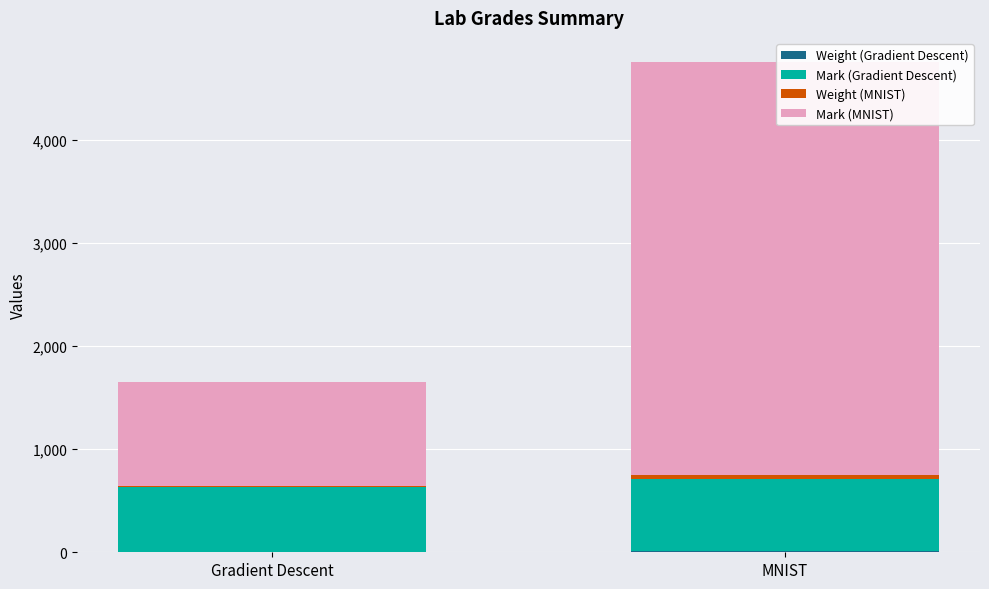

How many bars are there in total?

8